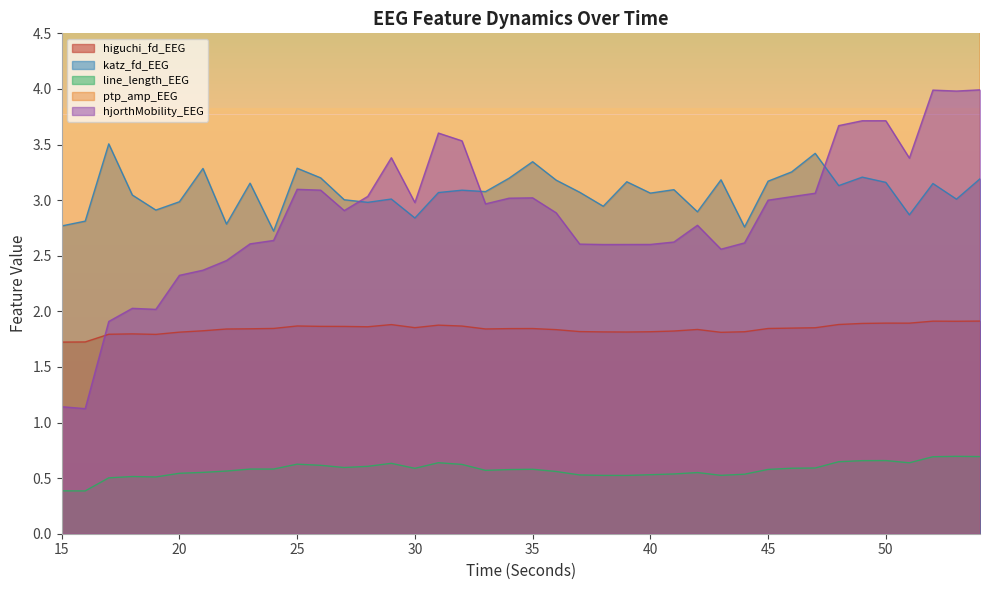

The higuchi_fd_EEG series shows 1.9 at 52. True or false?

True